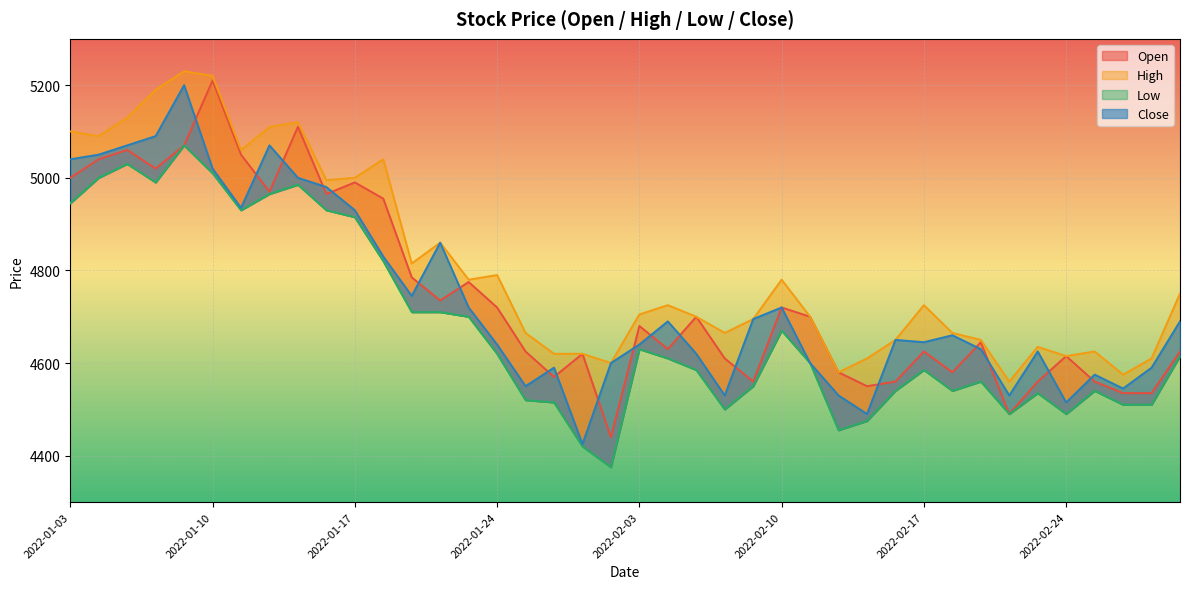

Reading left to right, extract all data points from this chart.

Open: 5000	5040	5060	5020	5070	5210	5050	4970	5110	4965	4990	4955	4785	4735	4775	4720	4625	4570	4620	4440	4680	4630	4700	4610	4560	4720	4700	4580	4550	4560	4625	4580	4645	4490	4560	4615	4560	4535	4535	4625
High: 5100	5090	5130	5190	5230	5220	5060	5110	5120	4995	5000	5040	4815	4860	4780	4790	4665	4620	4620	4600	4705	4725	4700	4665	4695	4780	4700	4580	4610	4650	4725	4665	4650	4560	4635	4615	4625	4575	4610	4750
Low: 4945	5000	5030	4990	5070	5010	4930	4965	4985	4930	4915	4820	4710	4710	4700	4620	4520	4515	4420	4375	4630	4610	4585	4500	4550	4670	4600	4455	4475	4540	4585	4540	4560	4490	4535	4490	4540	4510	4510	4615
Close: 5040	5050	5070	5090	5200	5020	4935	5070	5000	4980	4930	4830	4745	4860	4720	4640	4550	4590	4425	4600	4640	4690	4620	4530	4695	4720	4600	4530	4490	4650	4645	4660	4630	4530	4625	4515	4575	4545	4590	4690